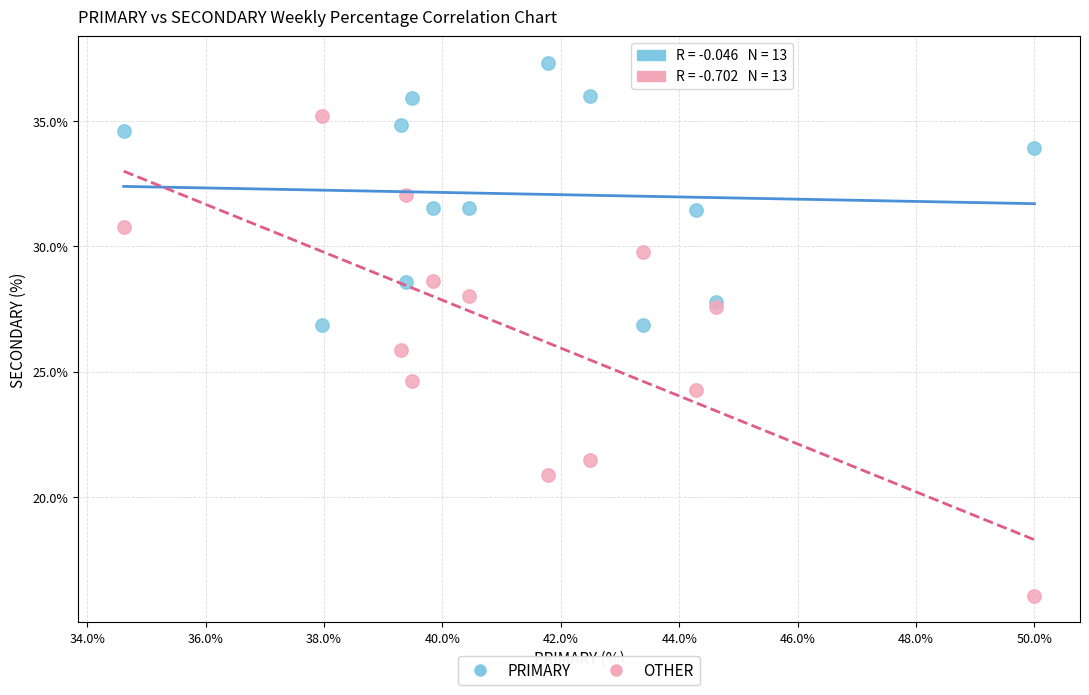

In the OTHER series, what Y value is closest to 25?

24.6